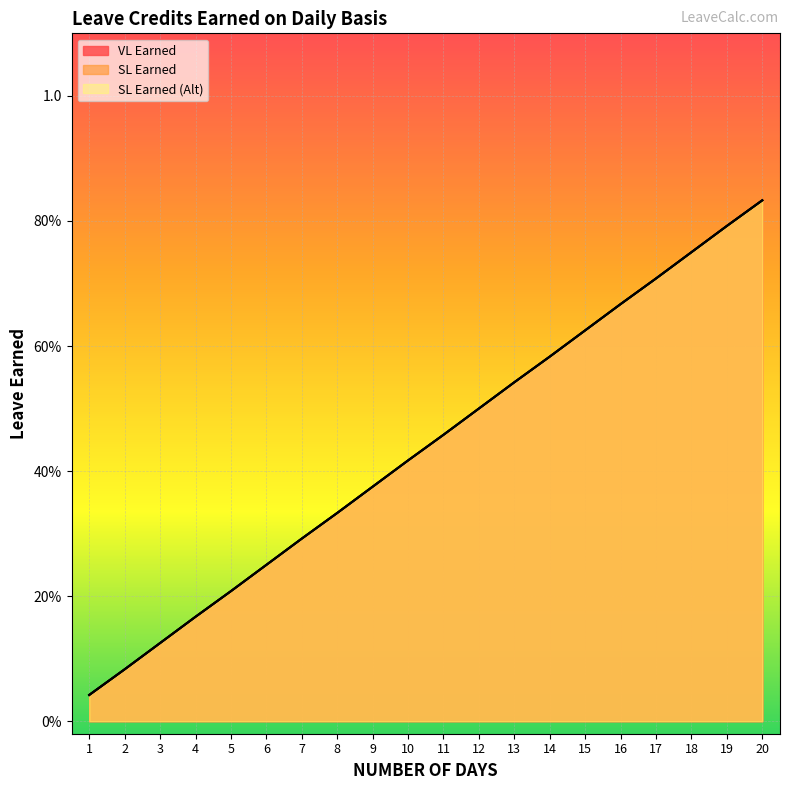

The value of SL Earned at 2 is 0.1. True or false?

True